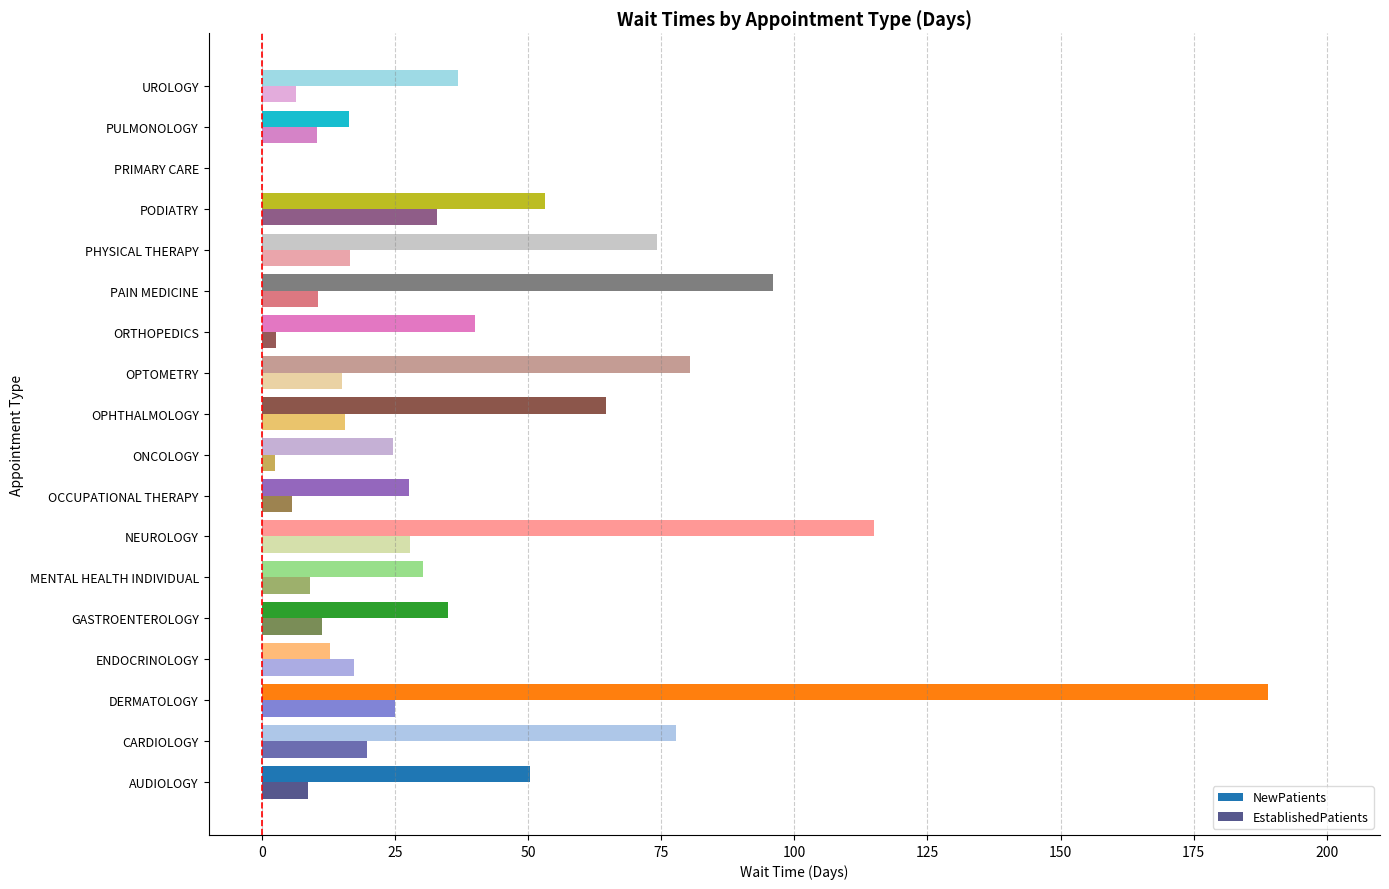

At which category is the sum across all series the highest?

DERMATOLOGY